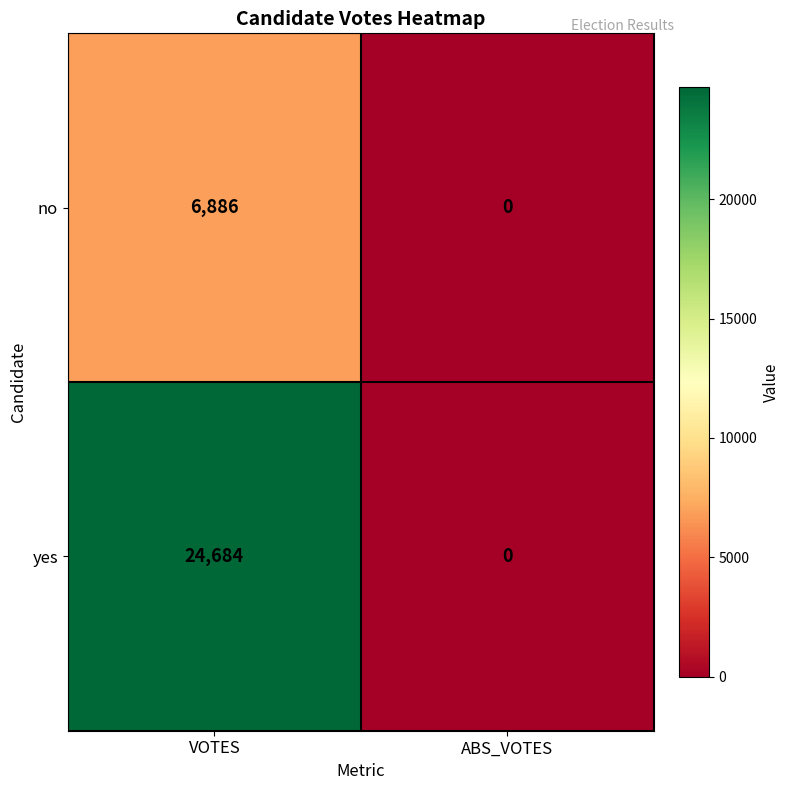

What is the sum of all yes values?

24684